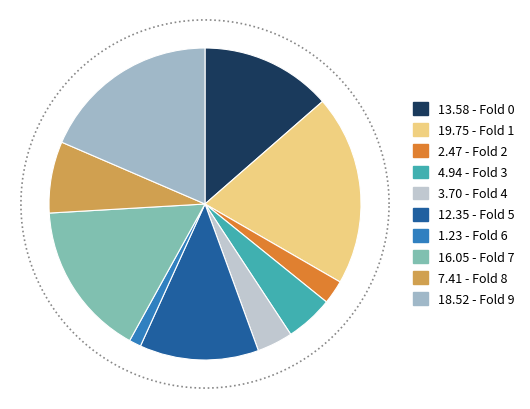

What percentage is the 5 slice, to the nearest percent?

12%